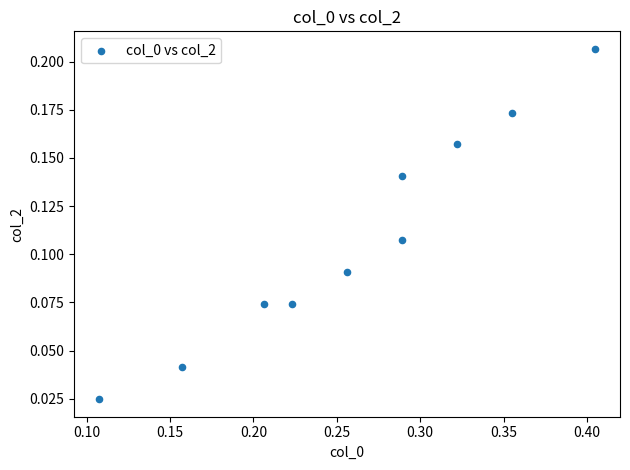

What is the average X value?

0.3